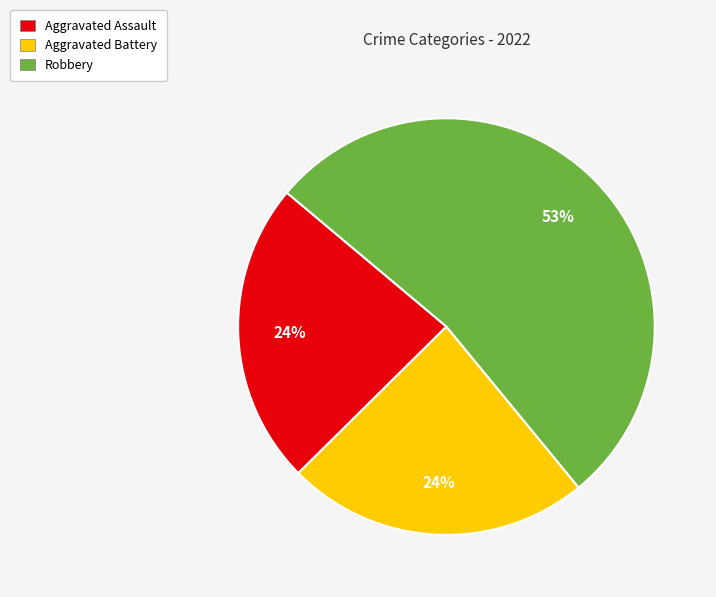

The Aggravated Battery slice represents 35% of the pie. True or false?

False